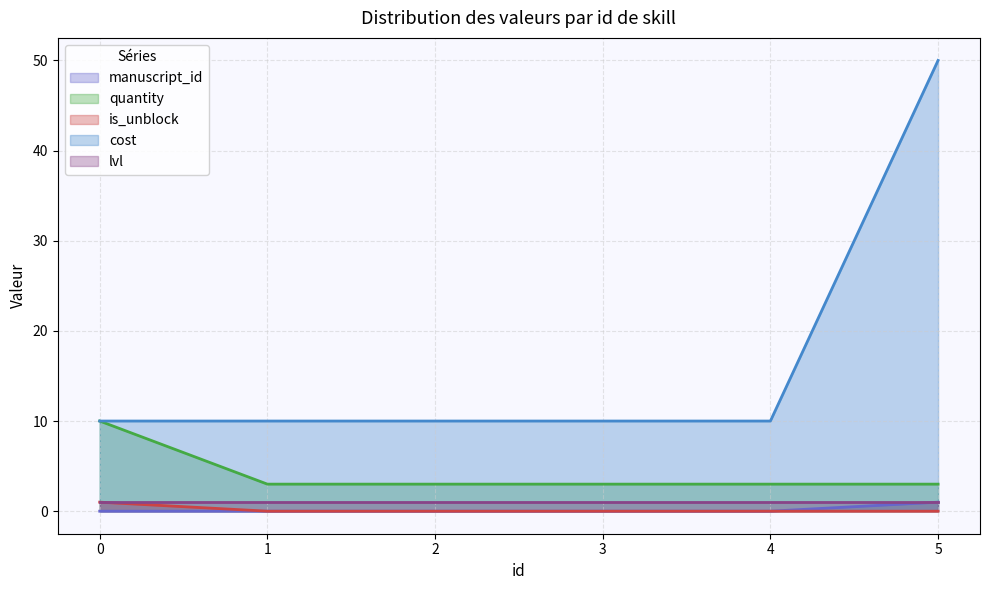

Does the chart have visible grid lines?

Yes